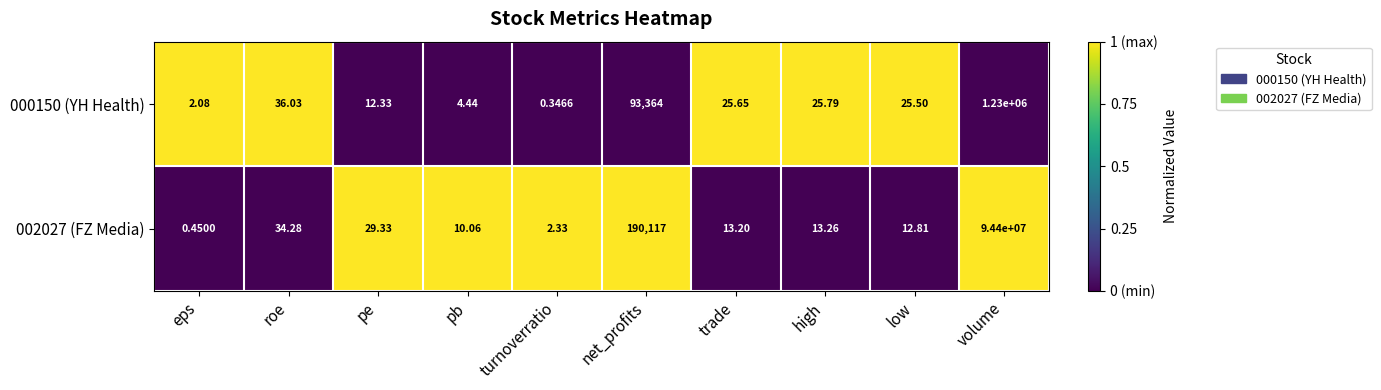

Which category has the lowest value in the 000150 (YH Health) series?

turnoverratio